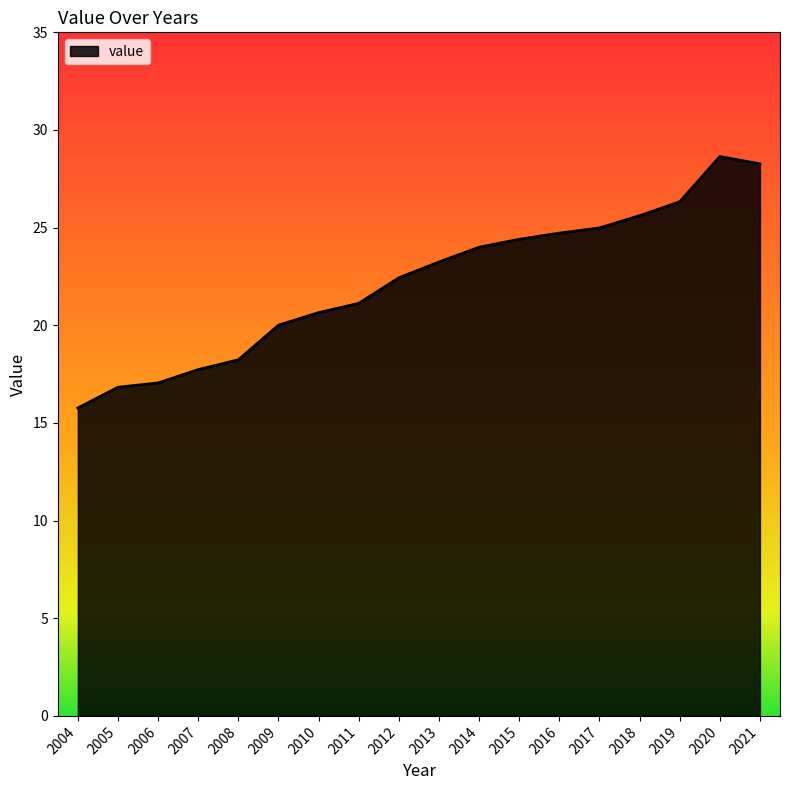

Reading left to right, list all the values displayed in this chart.

2004=15.8	2005=16.8	2006=17.0	2007=17.7	2008=18.2	2009=20.0	2010=20.6	2011=21.1	2012=22.4	2013=23.2	2014=24.0	2015=24.4	2016=24.7	2017=25.0	2018=25.6	2019=26.3	2020=28.6	2021=28.3